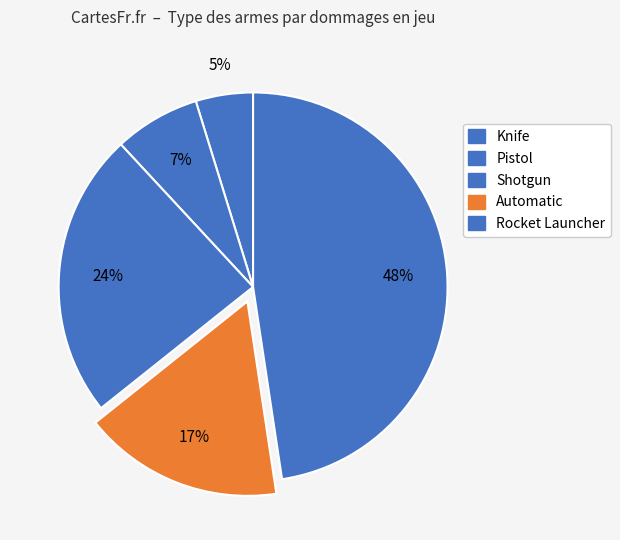

Which has a higher value, Knife or Automatic?

Automatic